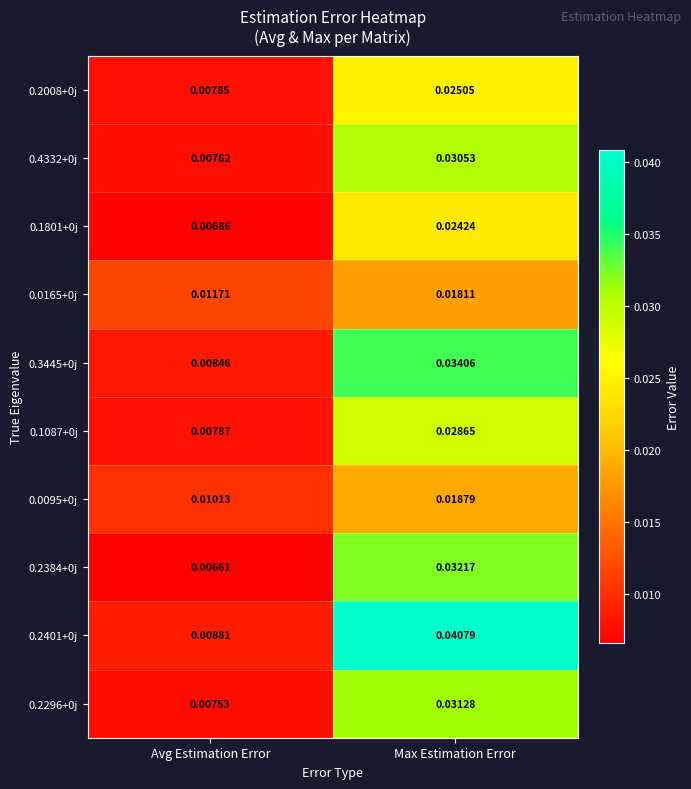

List the labels in order of 0.1087+0j value, largest first.

Max Estimation Error, Avg Estimation Error